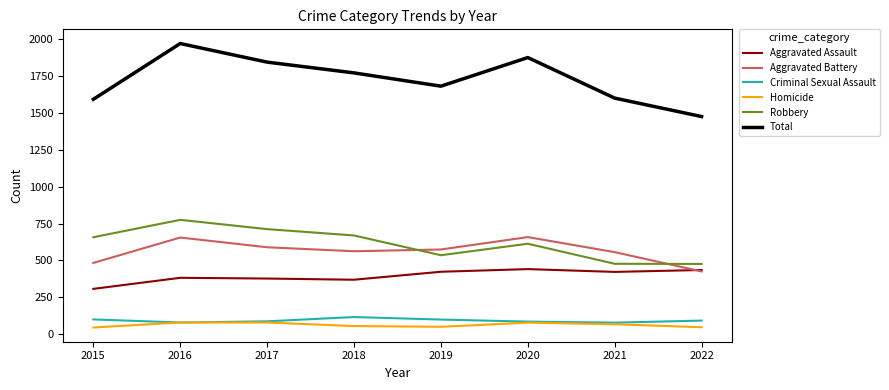

What is the difference between the maximum and minimum values in the Aggravated Assault series?

134